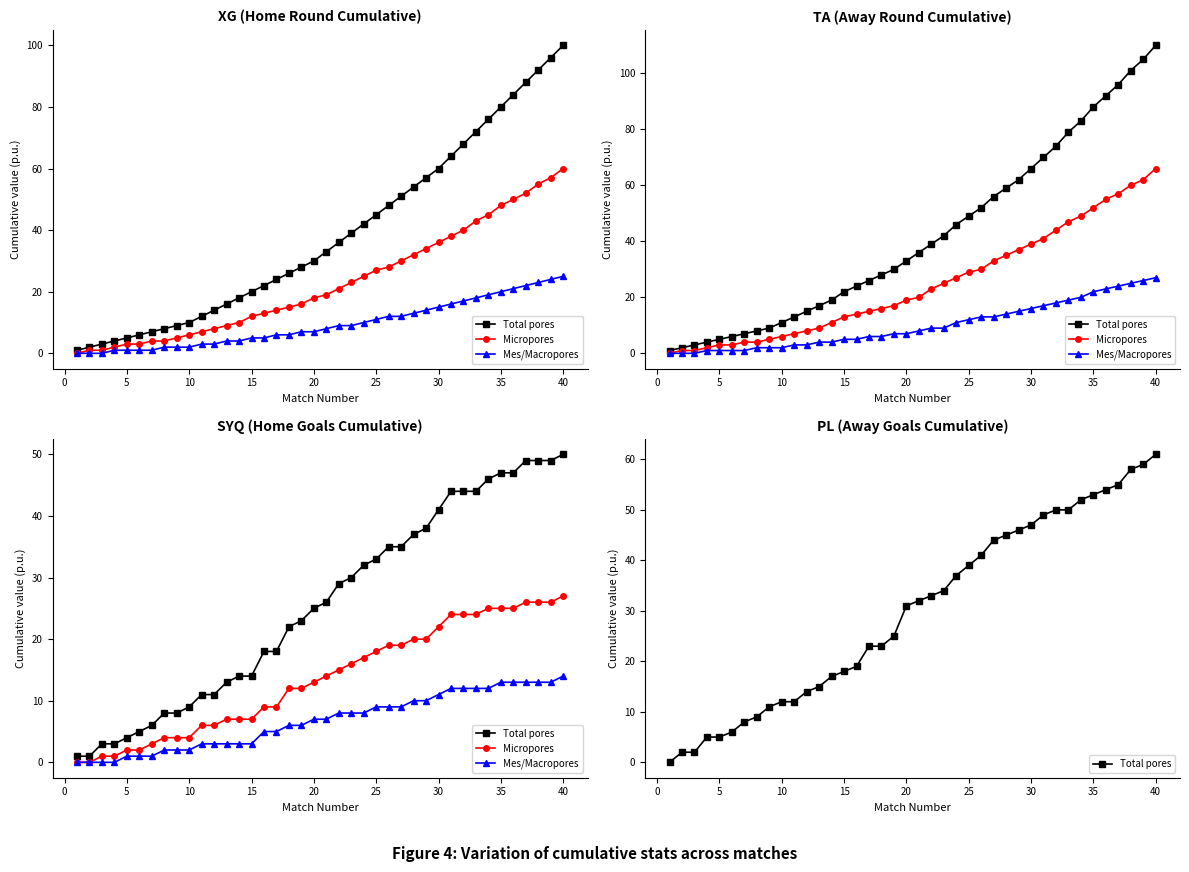

Which series has the largest total across all categories?

Total pores